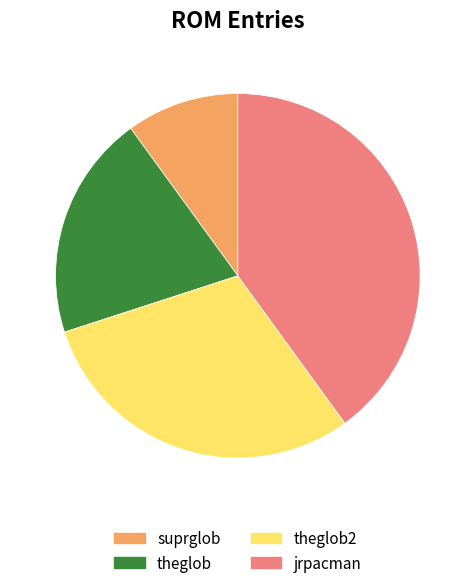

Is there a majority slice in this chart?

No